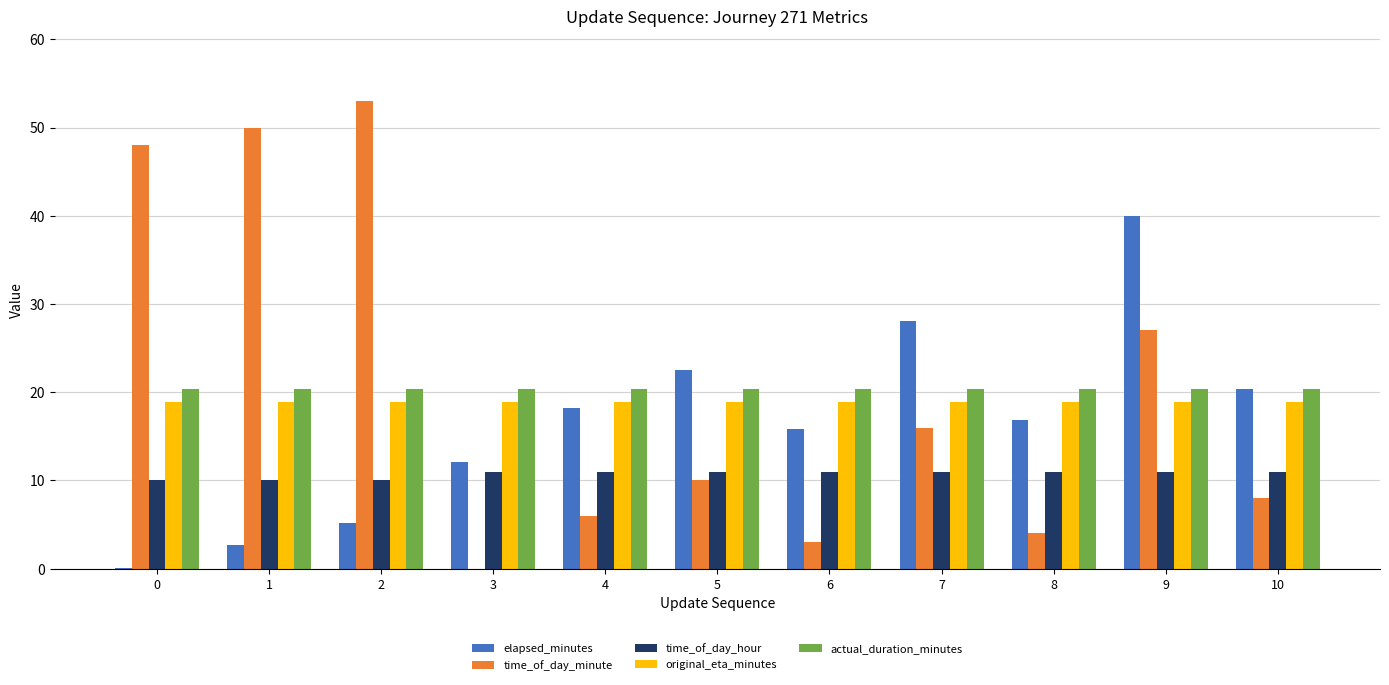

Which series has the largest range (max minus min)?

time_of_day_minute